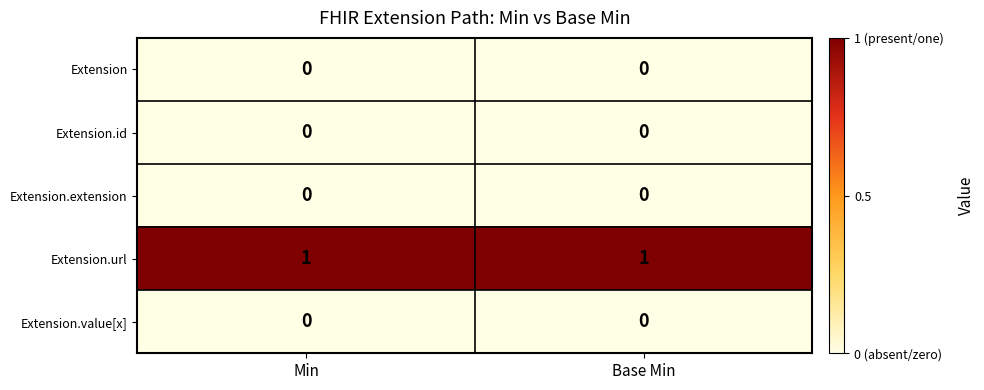

True or false: Extension.value[x] has a value of 0 at Min.

True